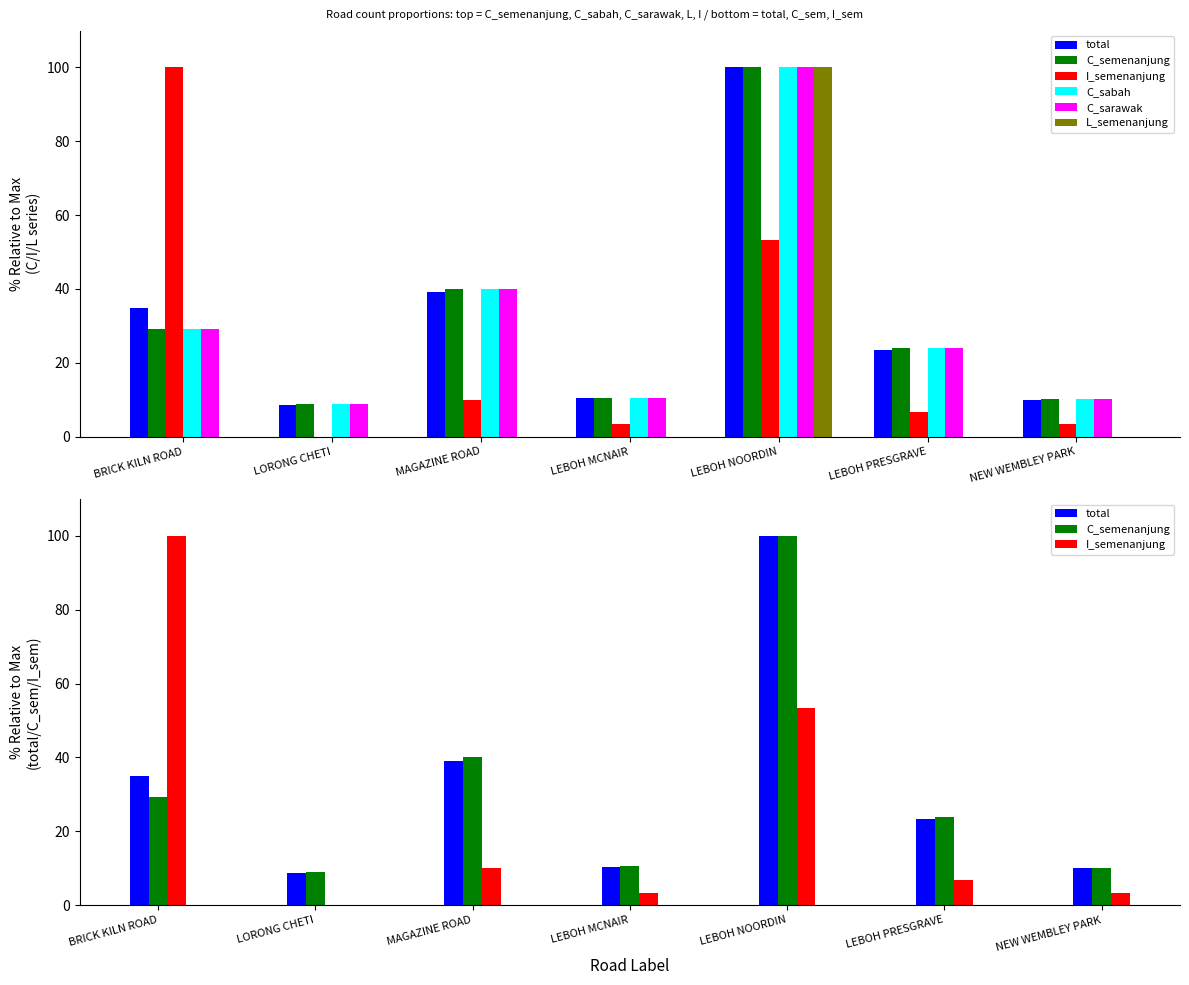

Rank the series at LORONG CHETI from highest to lowest value.

C_semenanjung, C_sabah, C_sarawak, total, I_semenanjung, L_semenanjung